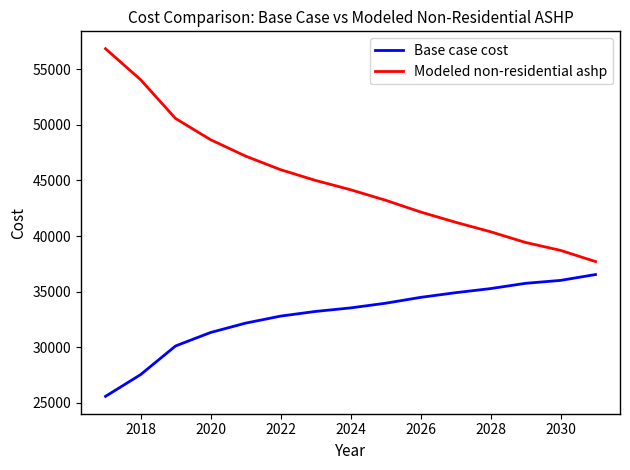

What is the greatest value displayed?

56855.7